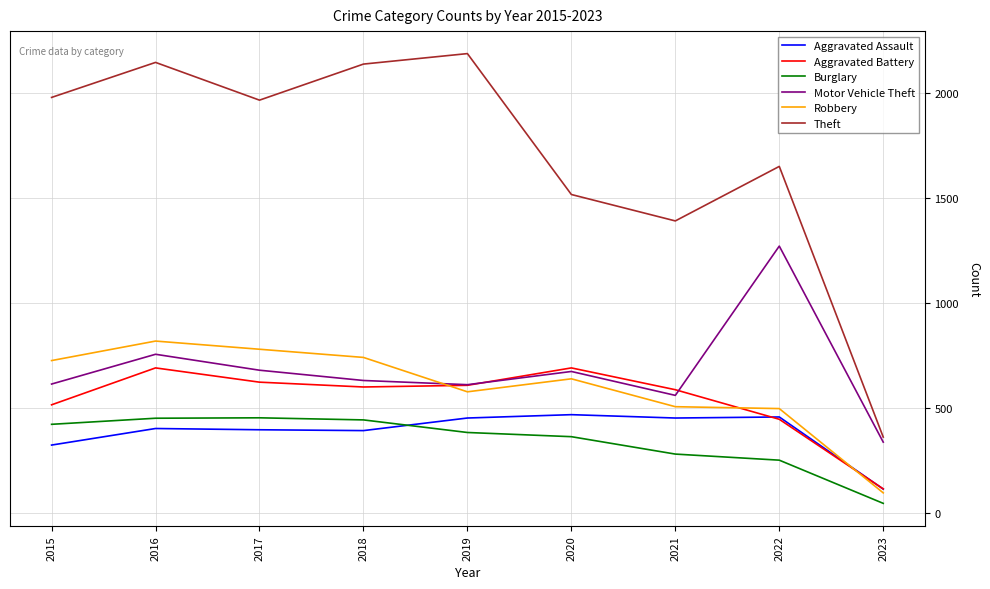

The value of Robbery at 2017 is 780. True or false?

True